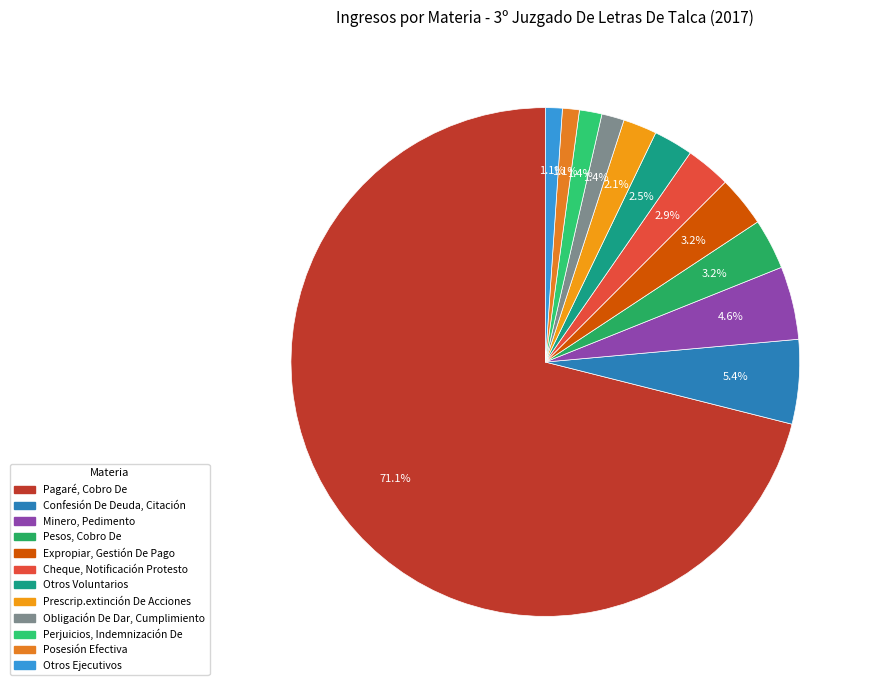

To the nearest percent, what is the difference between the largest and smallest slice percentages?

70%